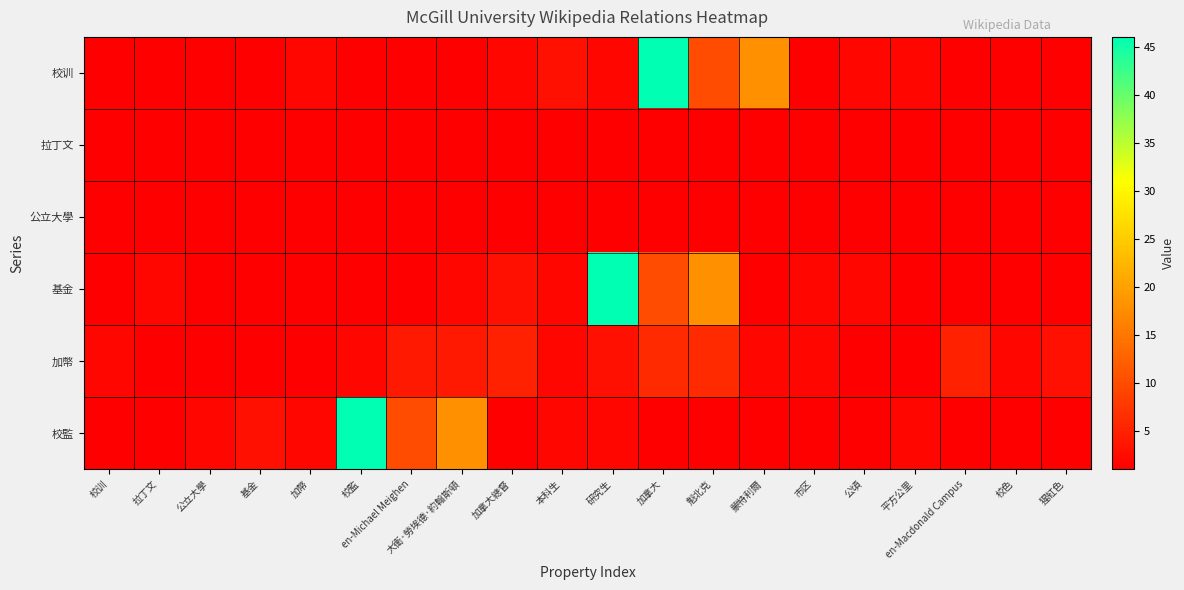

What is the spread (max minus min) of values at 本科生?

2